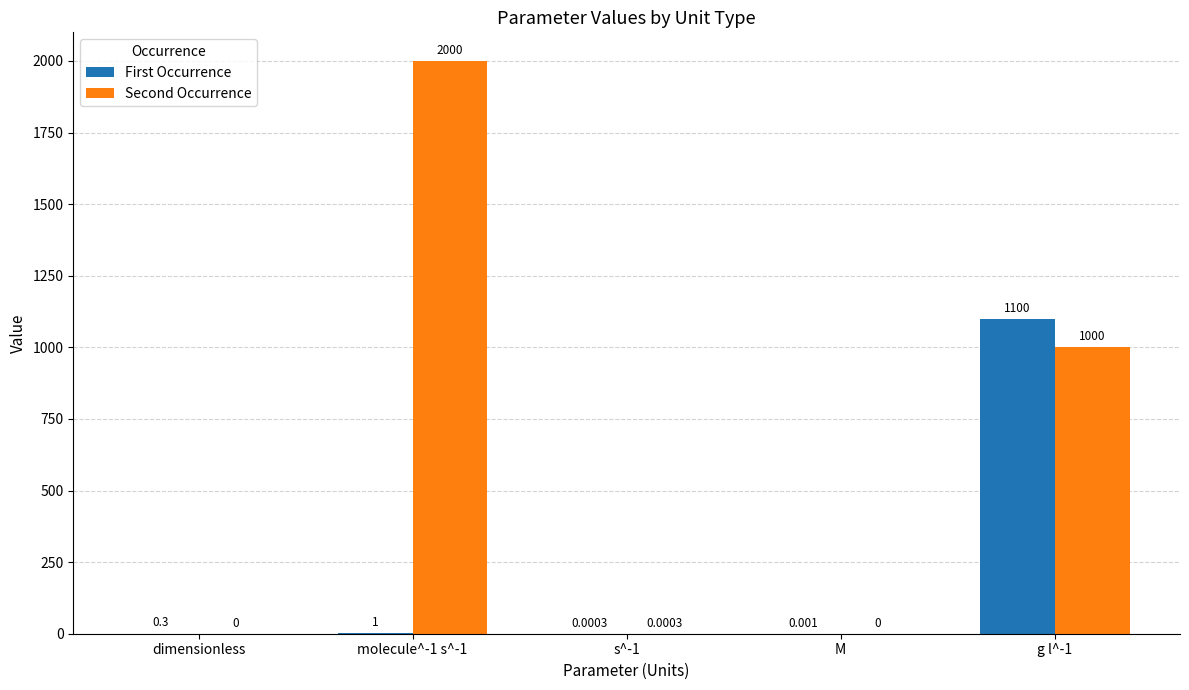

Which series has the widest spread of values?

Second Occurrence